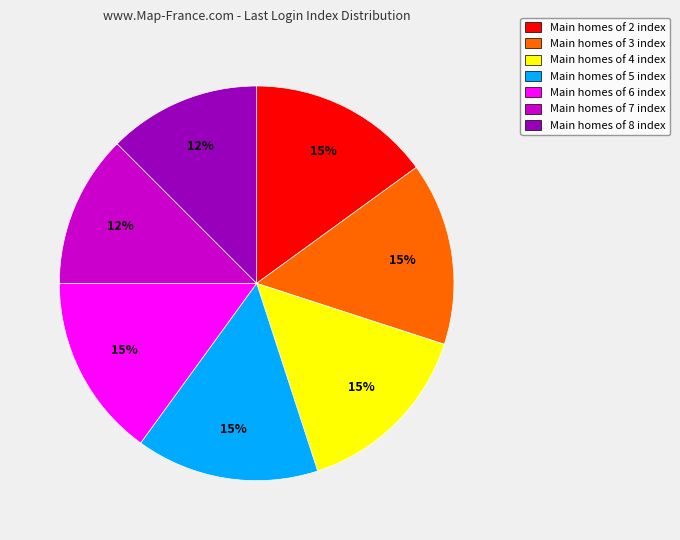

Approximately how many times larger is the value at Main homes of 5 index compared to Main homes of 3 index?

1.0